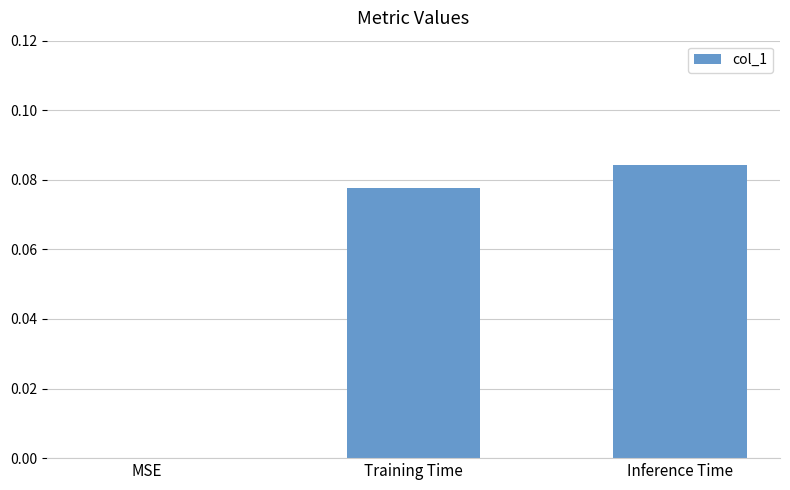

True or false: the data shows 0.0 at Inference Time.

False